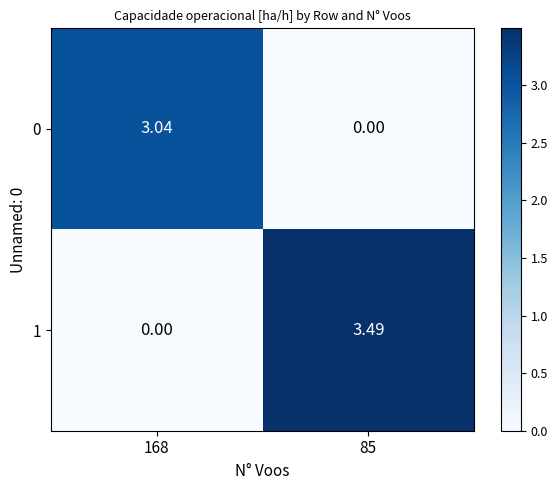

What is the total value across all series at 168?

3.0